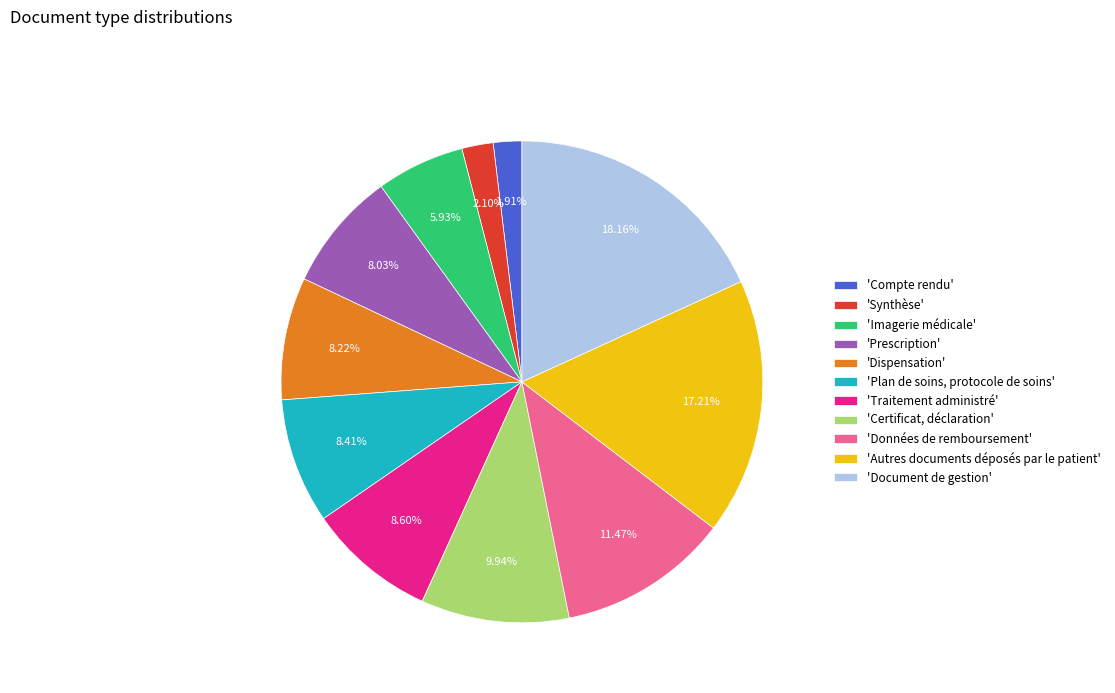

How many slices are in this pie chart?

11